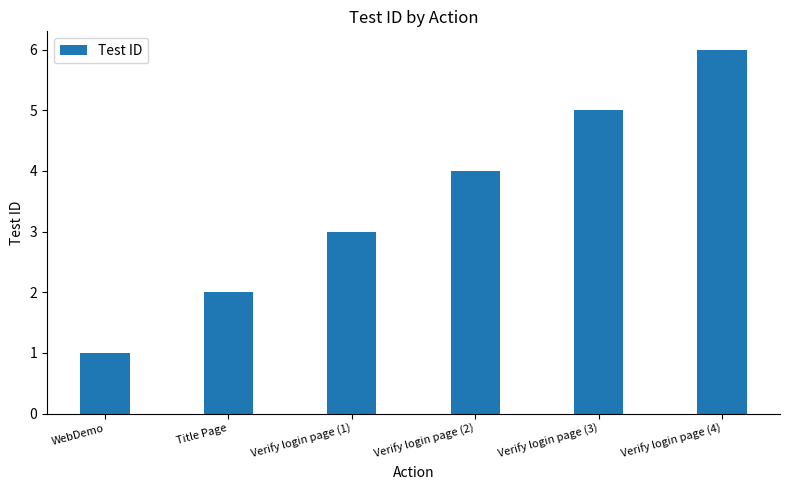

Reading left to right, what are all the values shown in this chart?

WebDemo=1	Title Page=2	Verify login page (1)=3	Verify login page (2)=4	Verify login page (3)=5	Verify login page (4)=6